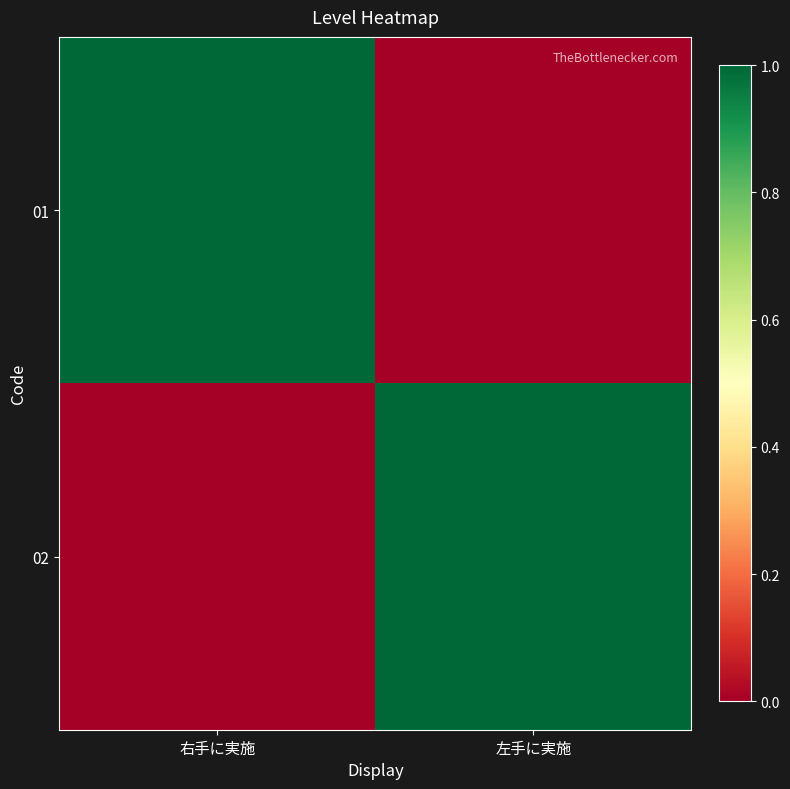

Reading left to right, list all the values displayed in this chart.

01: 右手に実施=1	左手に実施=0
02: 右手に実施=0	左手に実施=1